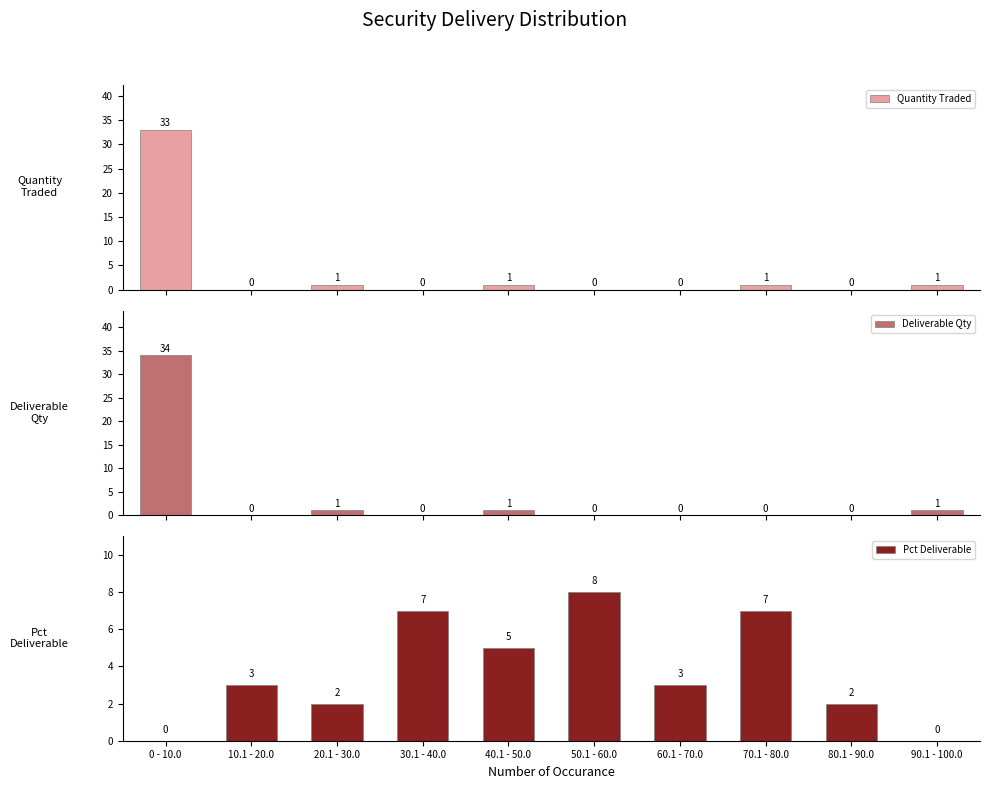

Which series has the largest total across all categories?

Quantity Traded